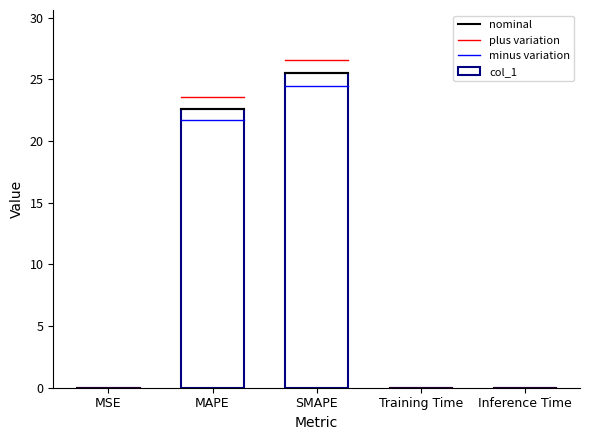

Count the number of categories in the chart.

5